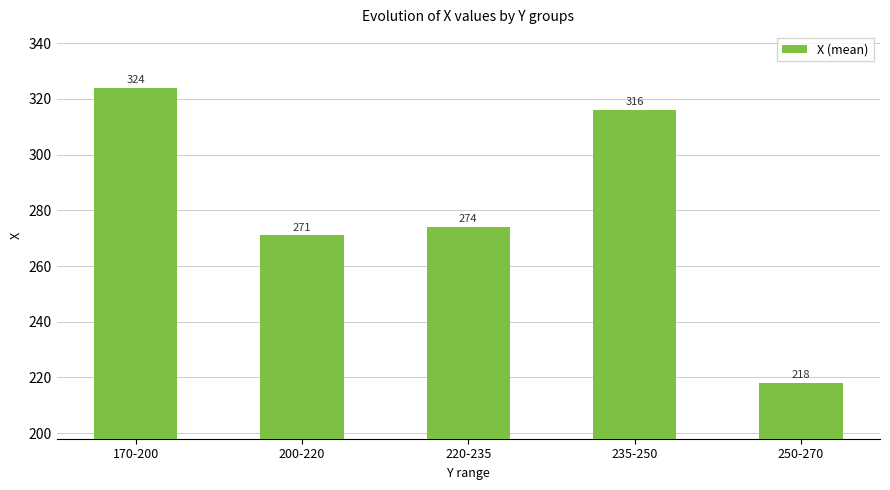

Read the value at 250-270, to the nearest 5.

220